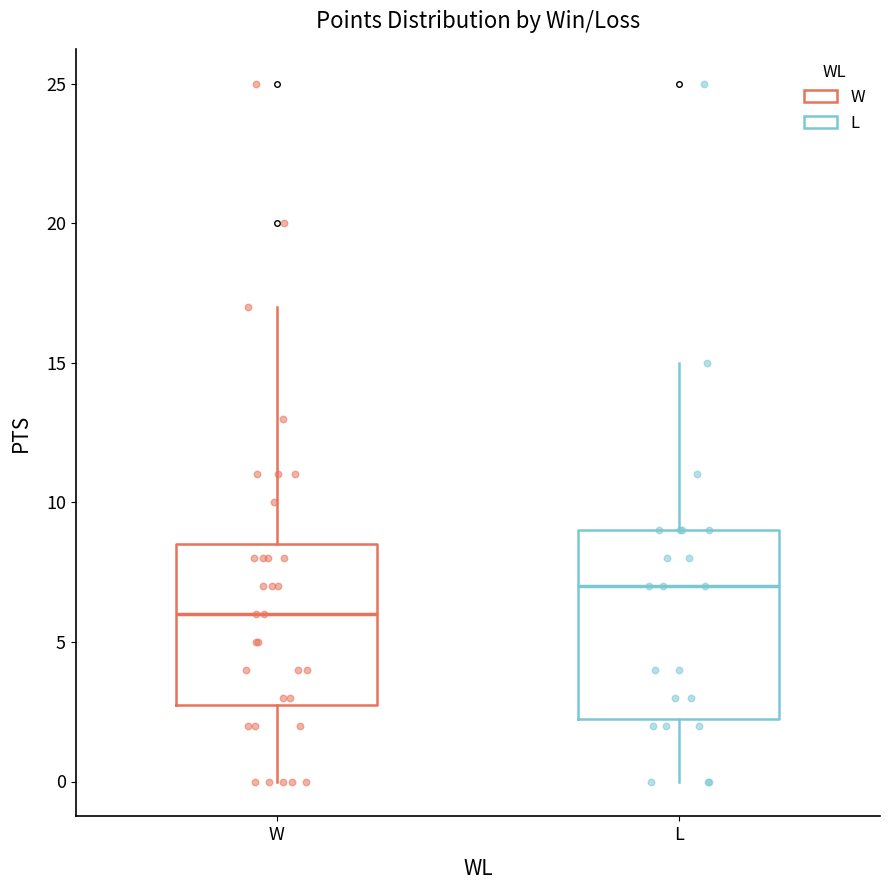

Which box has the highest median line?

L